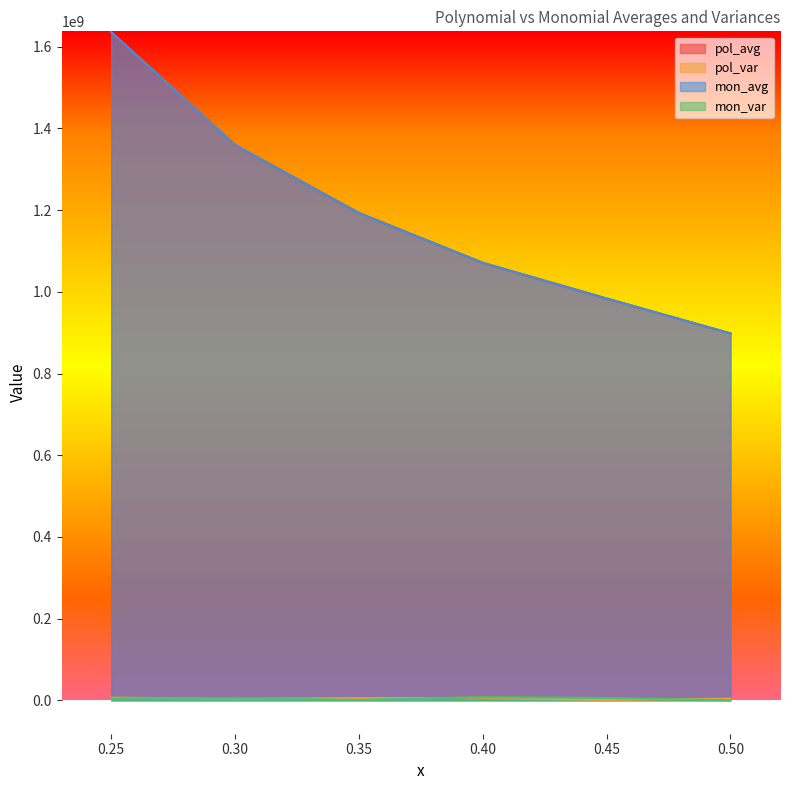

Where does the pol_var series first go above 5327195?

0.25